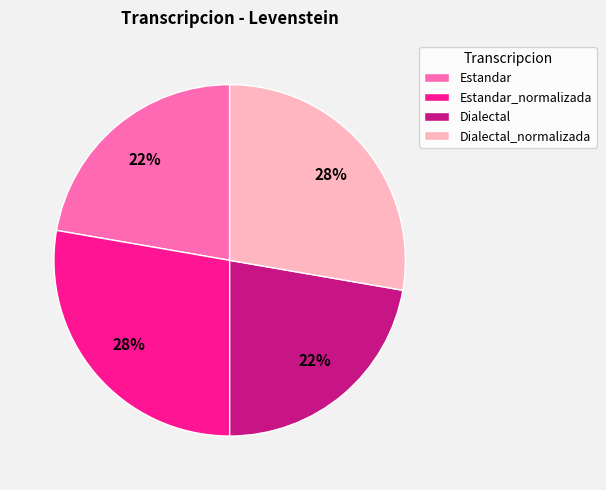

Combined, do Estandar_normalizada and Dialectal_normalizada account for over 50%?

Yes